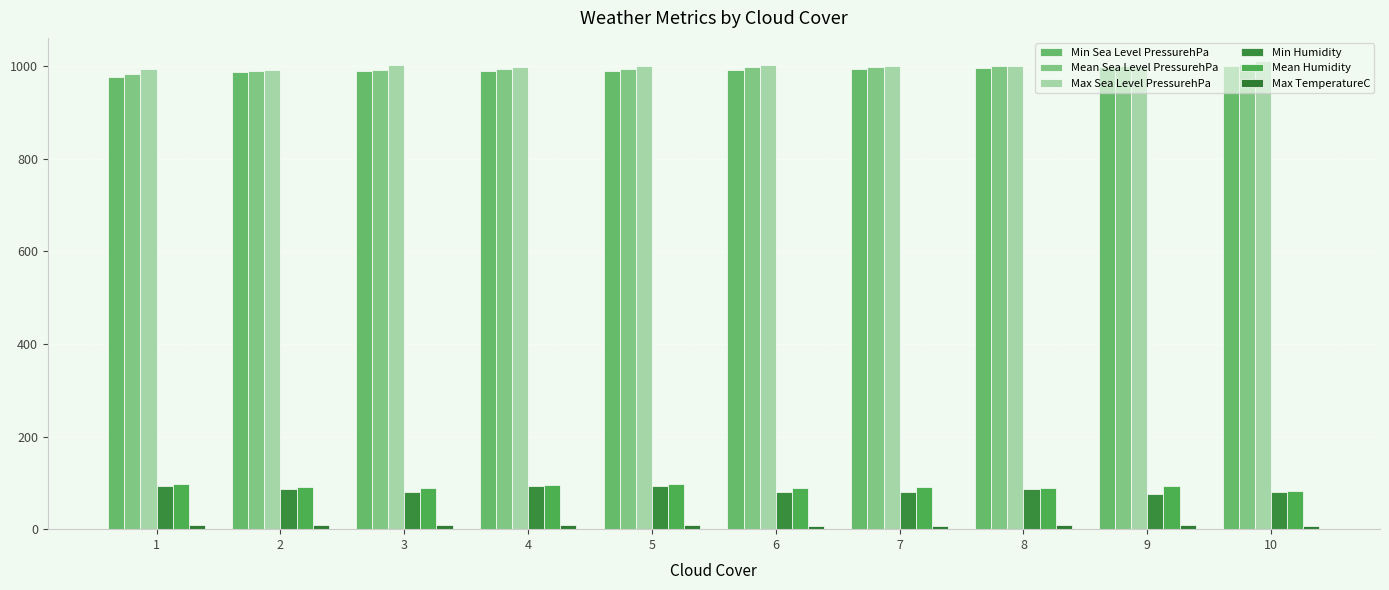

How many bars are there in total?

60